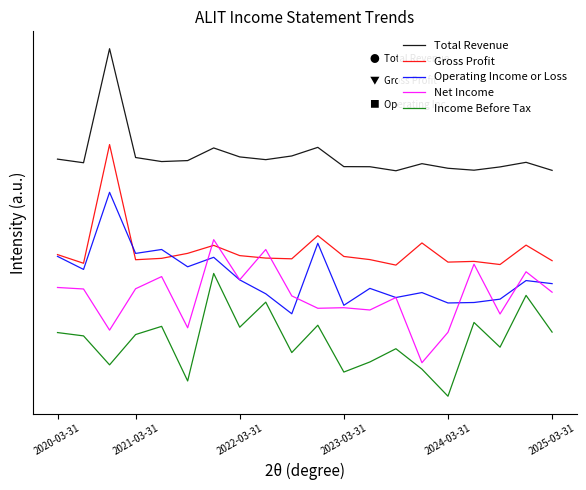

Rank the series by their maximum value, from highest to lowest.

Total Revenue, Gross Profit, Operating Income or Loss, Net Income, Income Before Tax